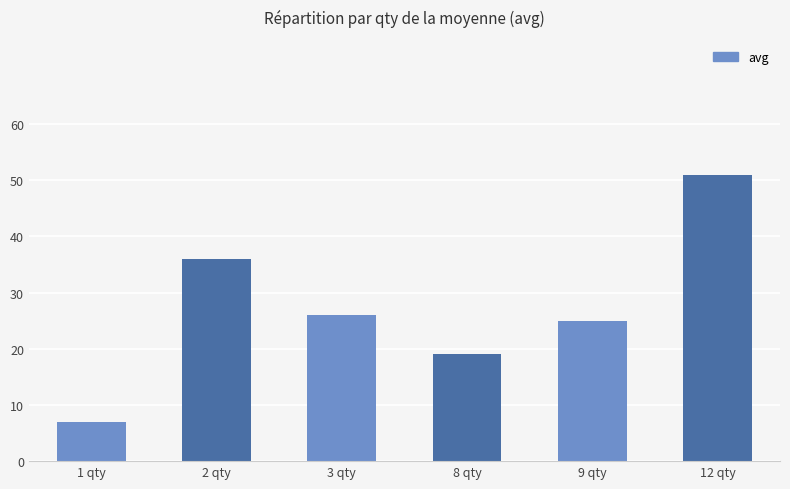

Which has a higher value, 2 qty or 1 qty?

2 qty